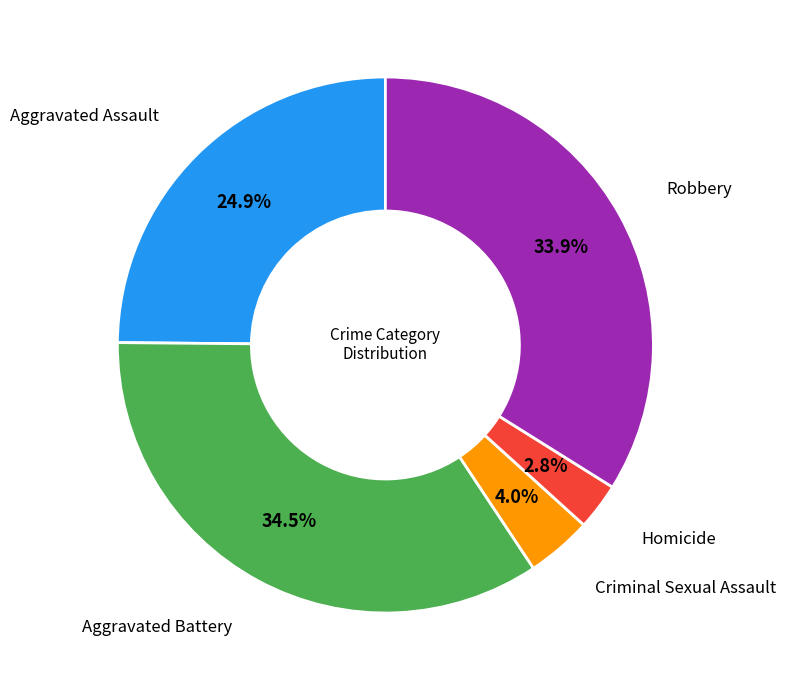

How many segments does this pie chart have?

5